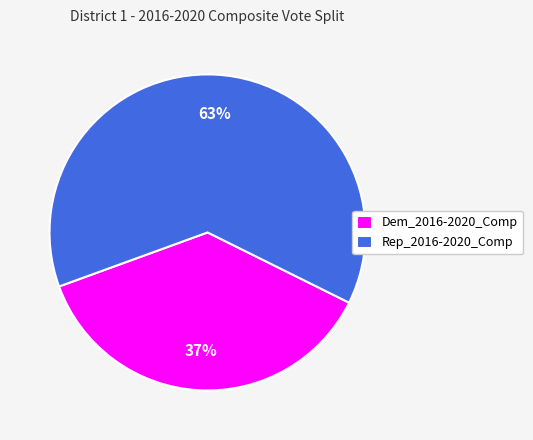

How many slices are in this pie chart?

2